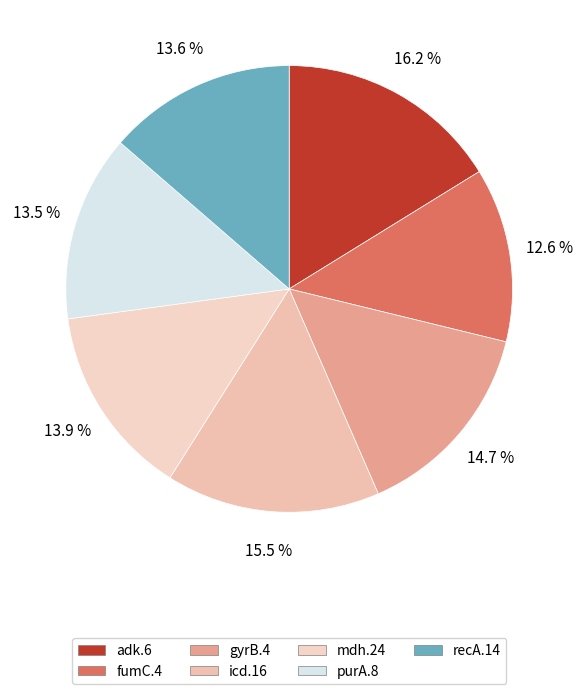

How many segments does this pie chart have?

7